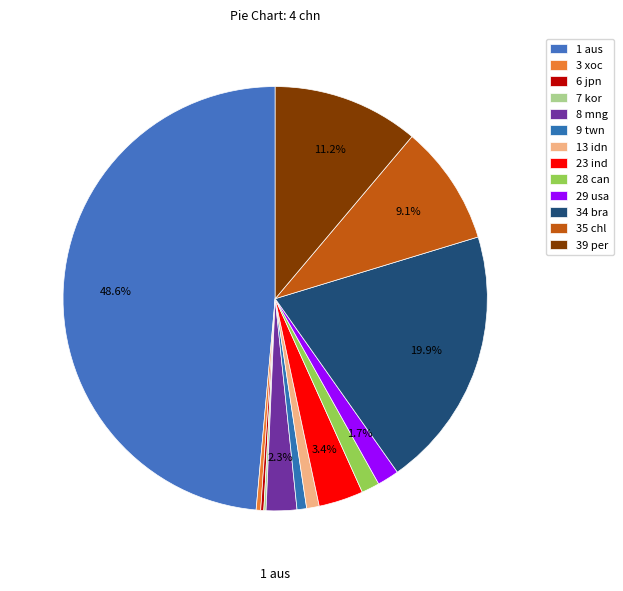

True or false: 9 twn accounts for 16% of the total.

False